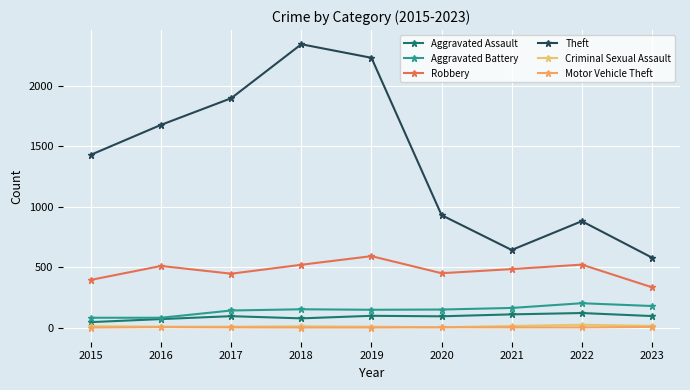

Which series has the largest total across all categories?

Theft